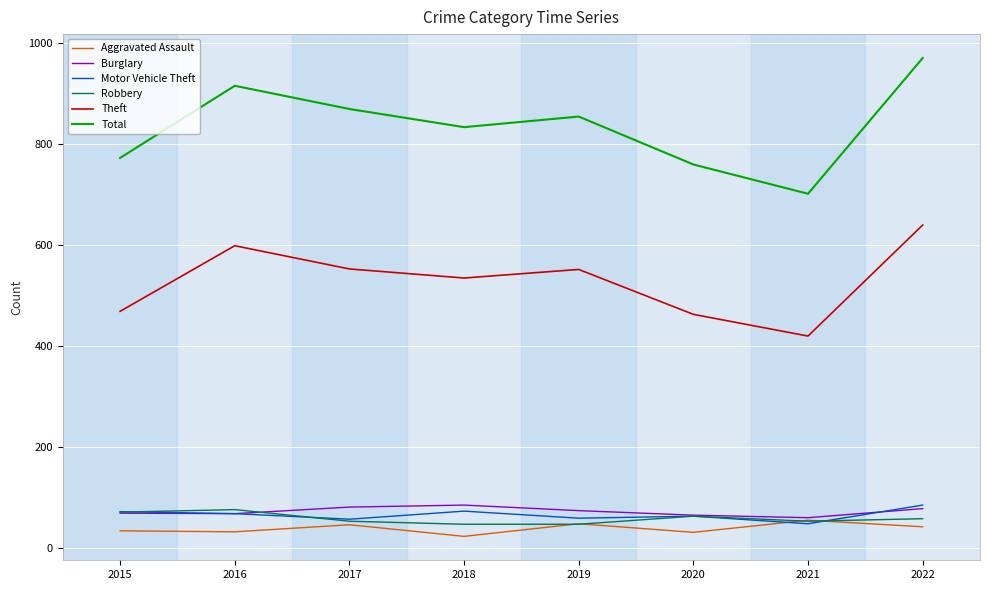

Read the Burglary value at 2020.

65